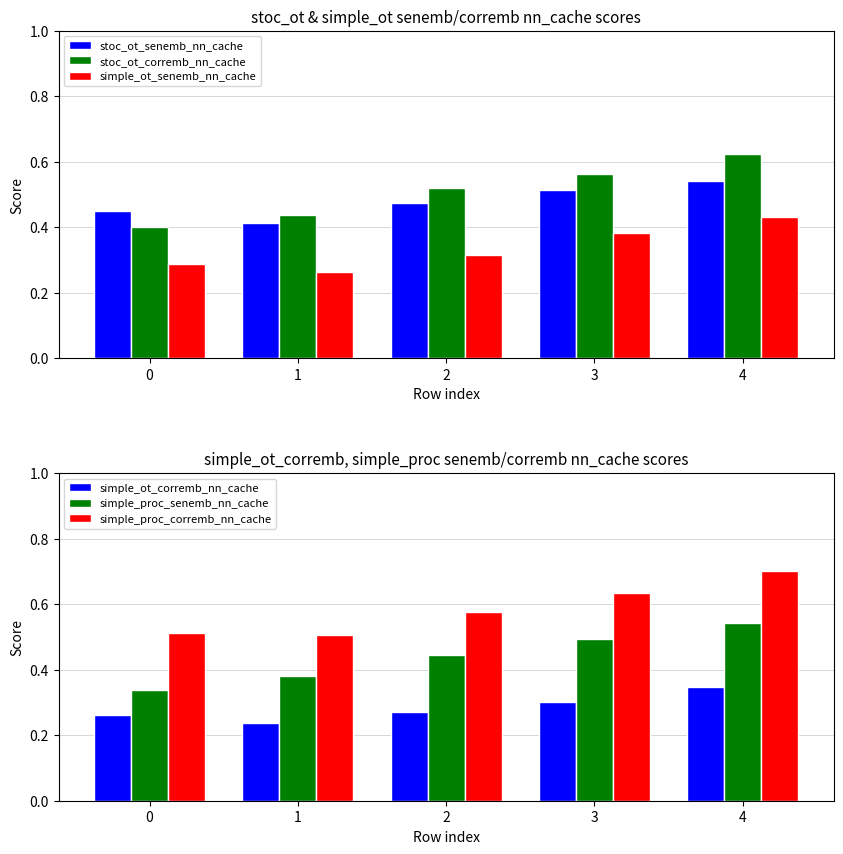

Reading right to left, what are all the values shown in this chart?

stoc_ot_senemb_nn_cache: 0.5	0.5	0.5	0.4	0.5
stoc_ot_corremb_nn_cache: 0.6	0.6	0.5	0.4	0.4
simple_ot_senemb_nn_cache: 0.4	0.4	0.3	0.3	0.3
simple_ot_corremb_nn_cache: 0.3	0.3	0.3	0.2	0.3
simple_proc_senemb_nn_cache: 0.5	0.5	0.4	0.4	0.3
simple_proc_corremb_nn_cache: 0.7	0.6	0.6	0.5	0.5